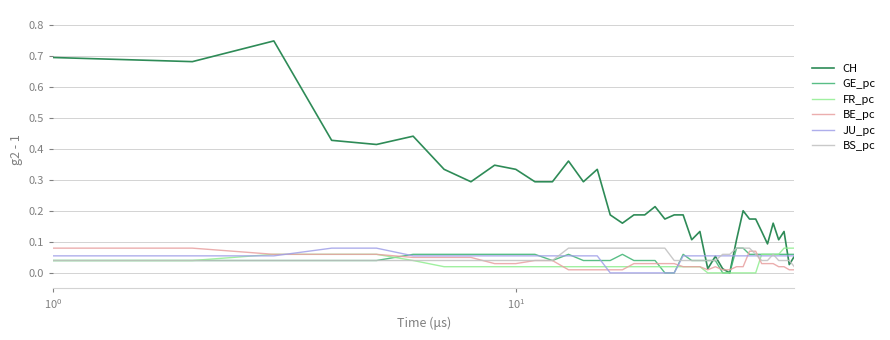

How many BE_pc values are between 0 and 1?

40